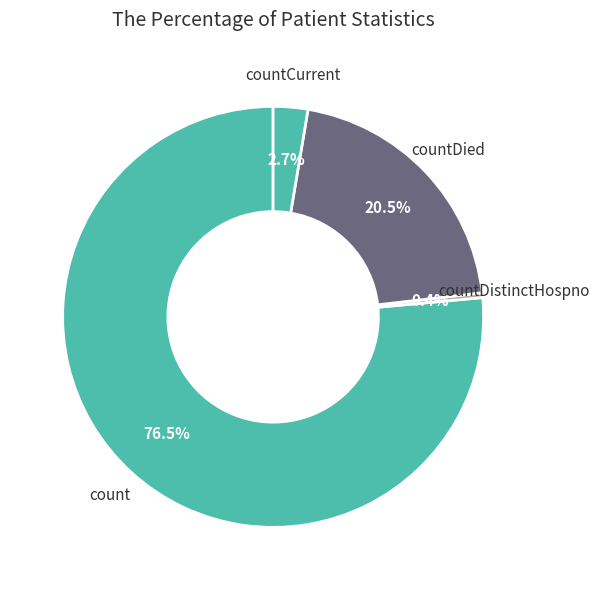

What is the total percentage of count and countCurrent?

79.1%